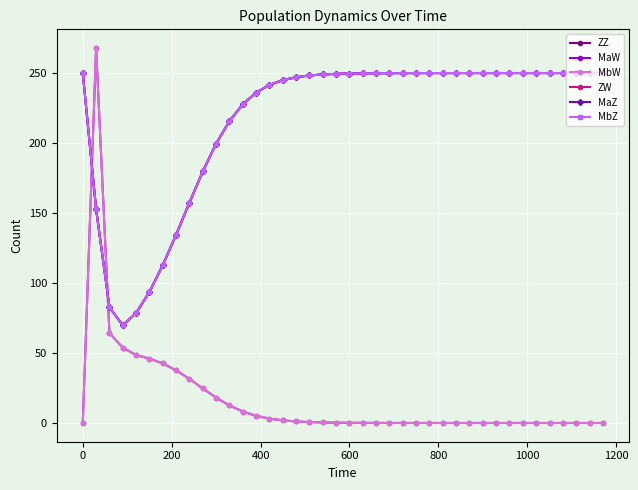

Does the chart have visible grid lines?

Yes